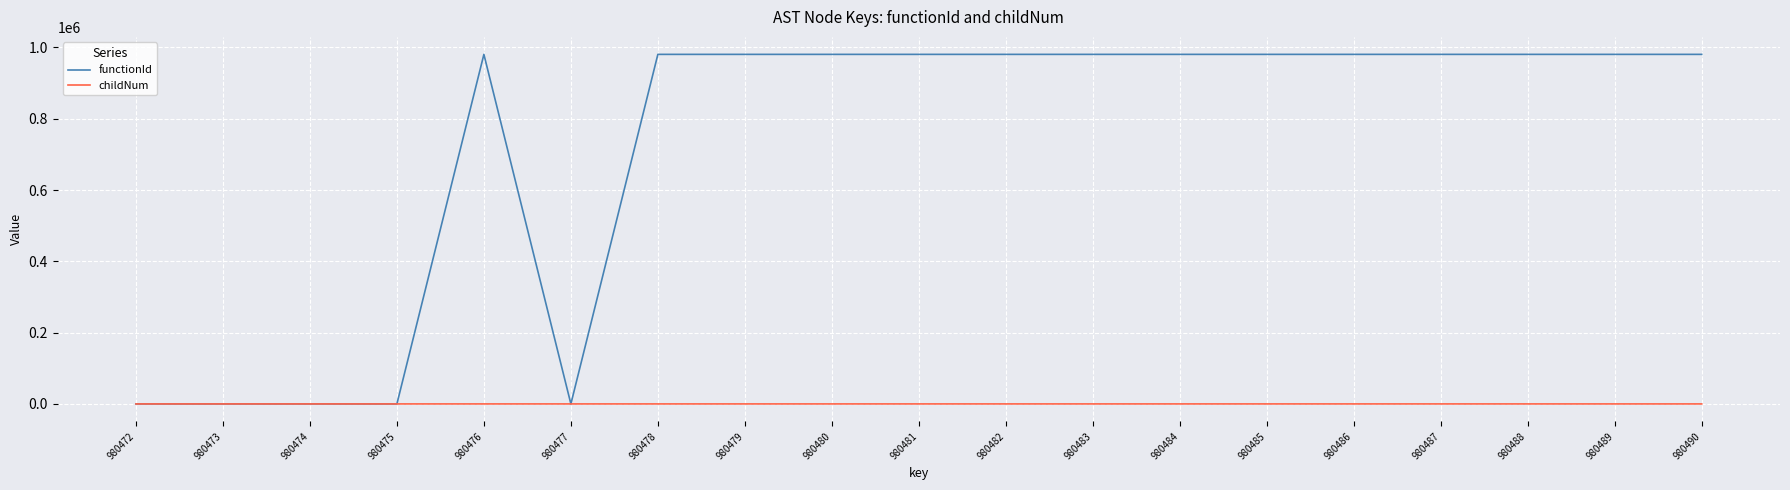

How many lines are shown in the chart?

2